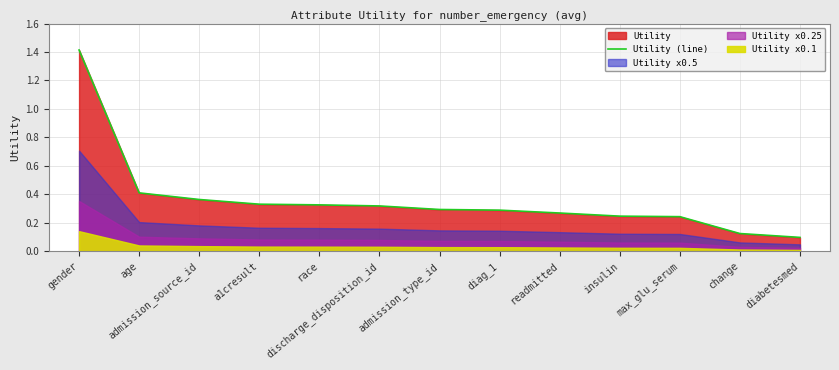

Rank the categories by value from lowest to highest.

diabetesmed, change, max_glu_serum, insulin, readmitted, diag_1, admission_type_id, discharge_disposition_id, race, a1cresult, admission_source_id, age, gender